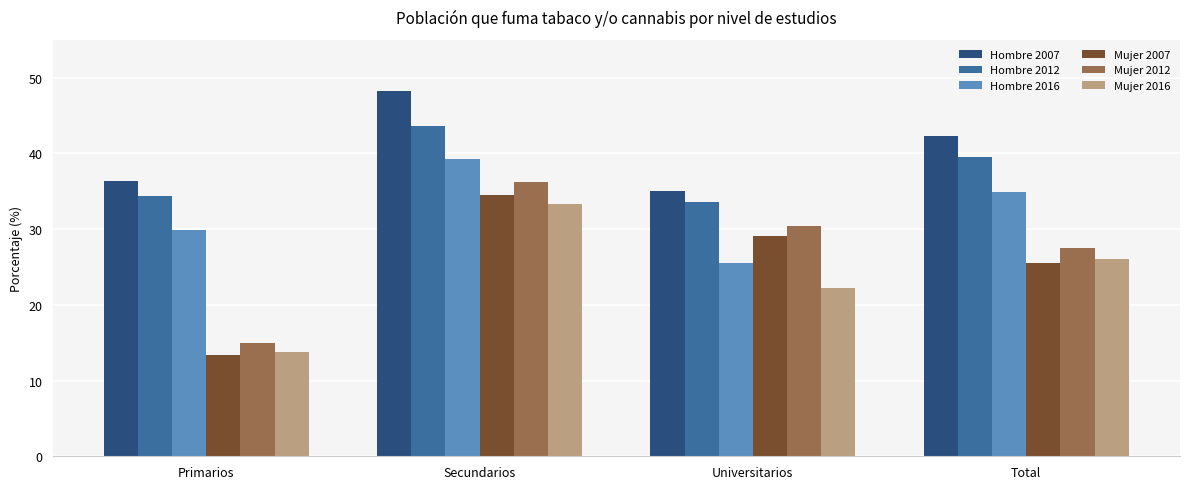

How many series are shown in this chart?

6